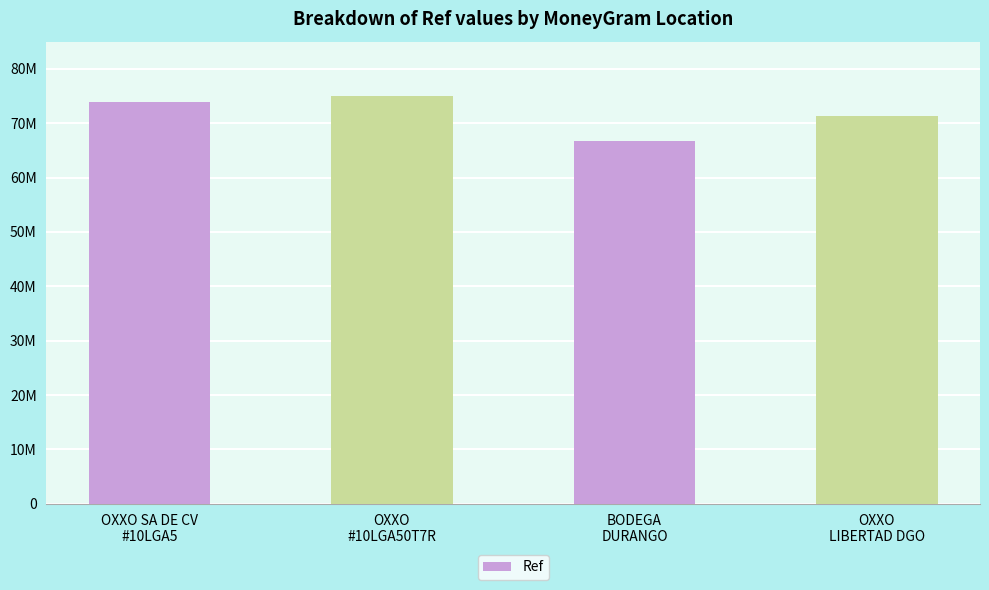

True or false: the data shows 73938918 at OXXO SA DE CV
#10LGA5.

True